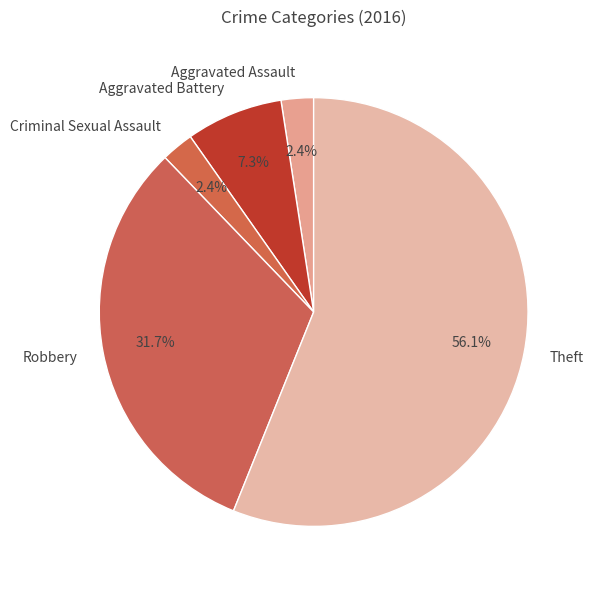

The Robbery slice represents 32% of the pie. True or false?

True